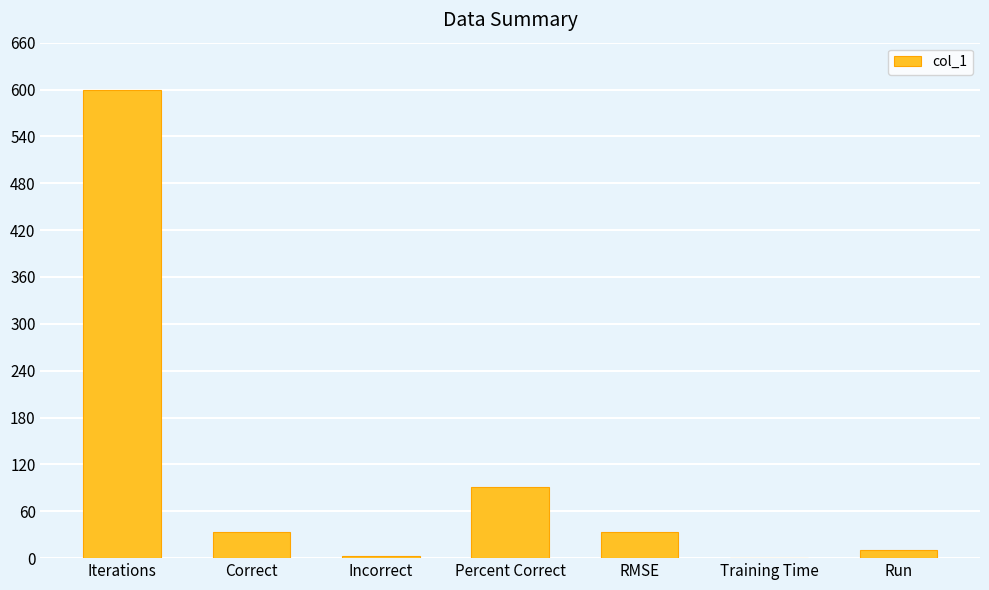

Between Run and Correct, which is larger?

Correct